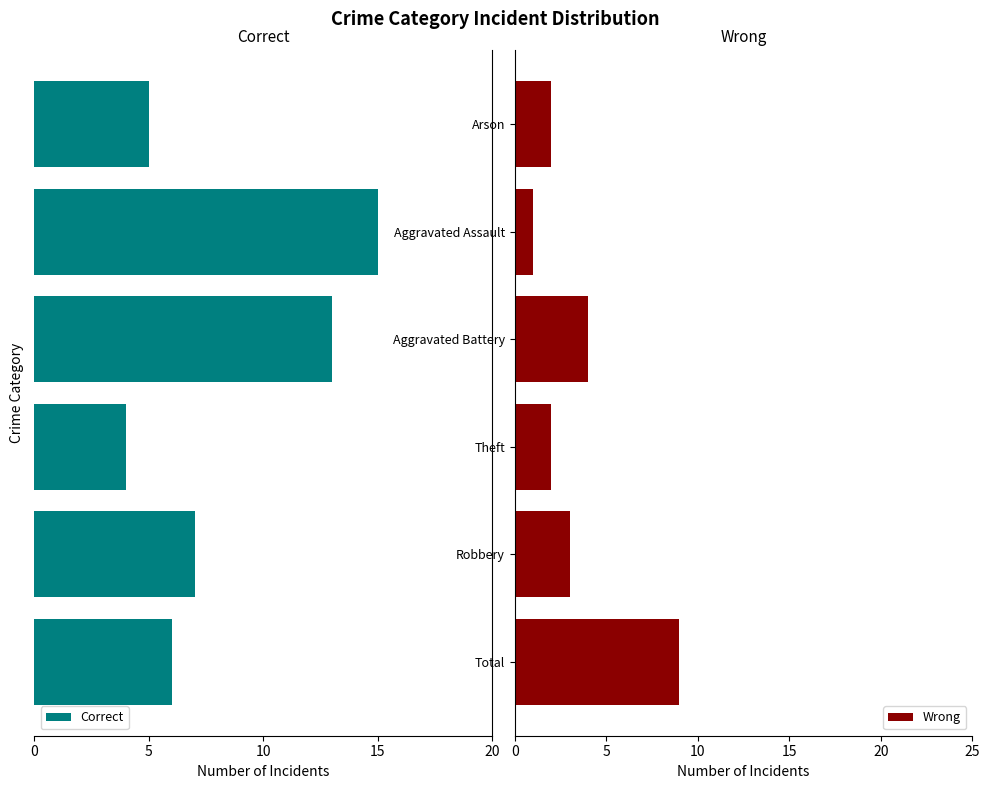

Which series has the widest spread of values?

Correct